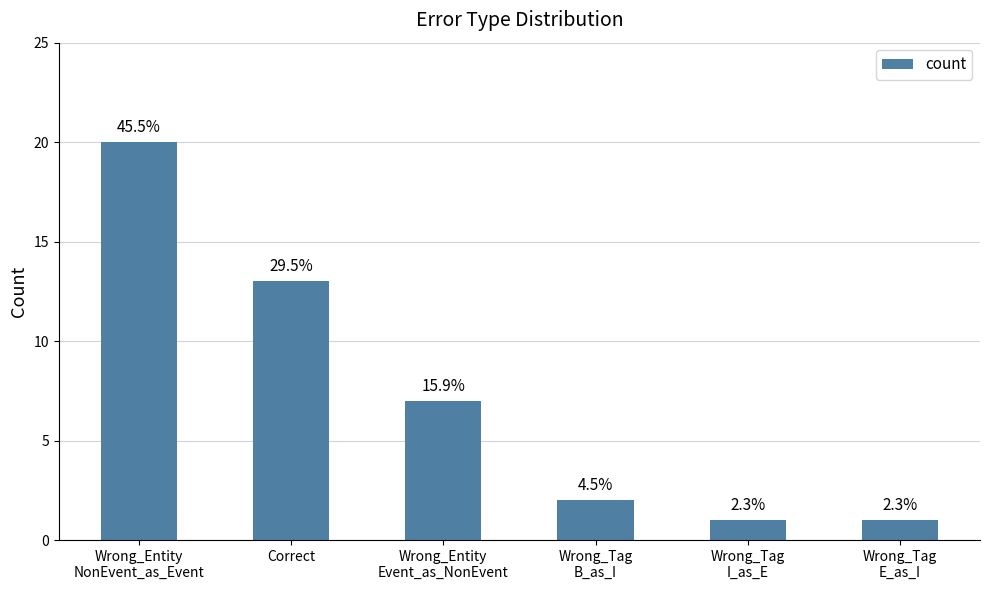

Are the bars grouped side by side (vs. stacked)?

No